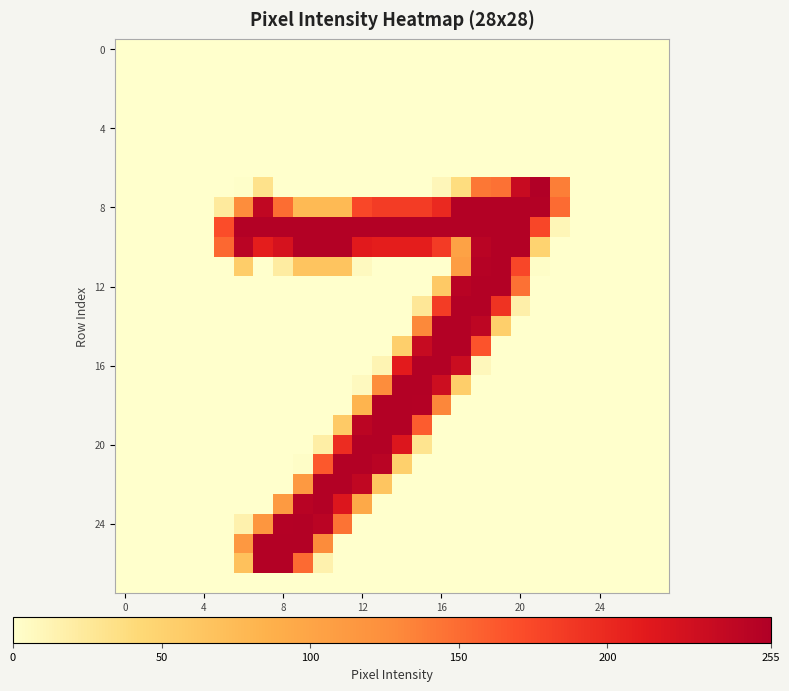

At how many categories does at least one series exceed 187?

16